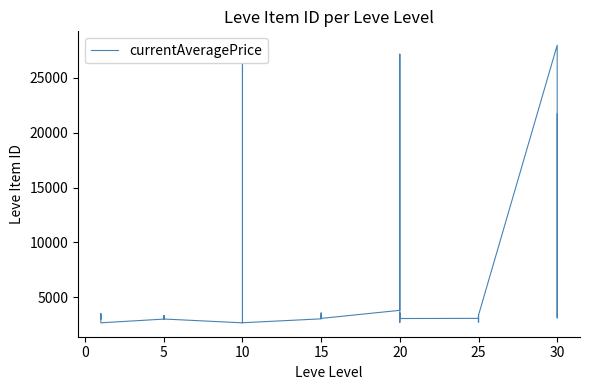

What is the label of the 37th point from the right?

10